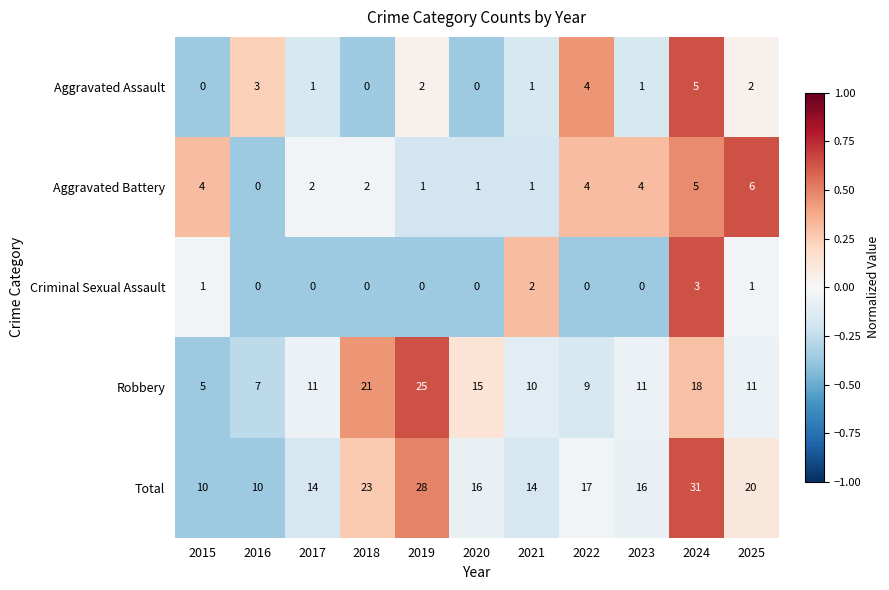

What is the average value of the Total series?

18